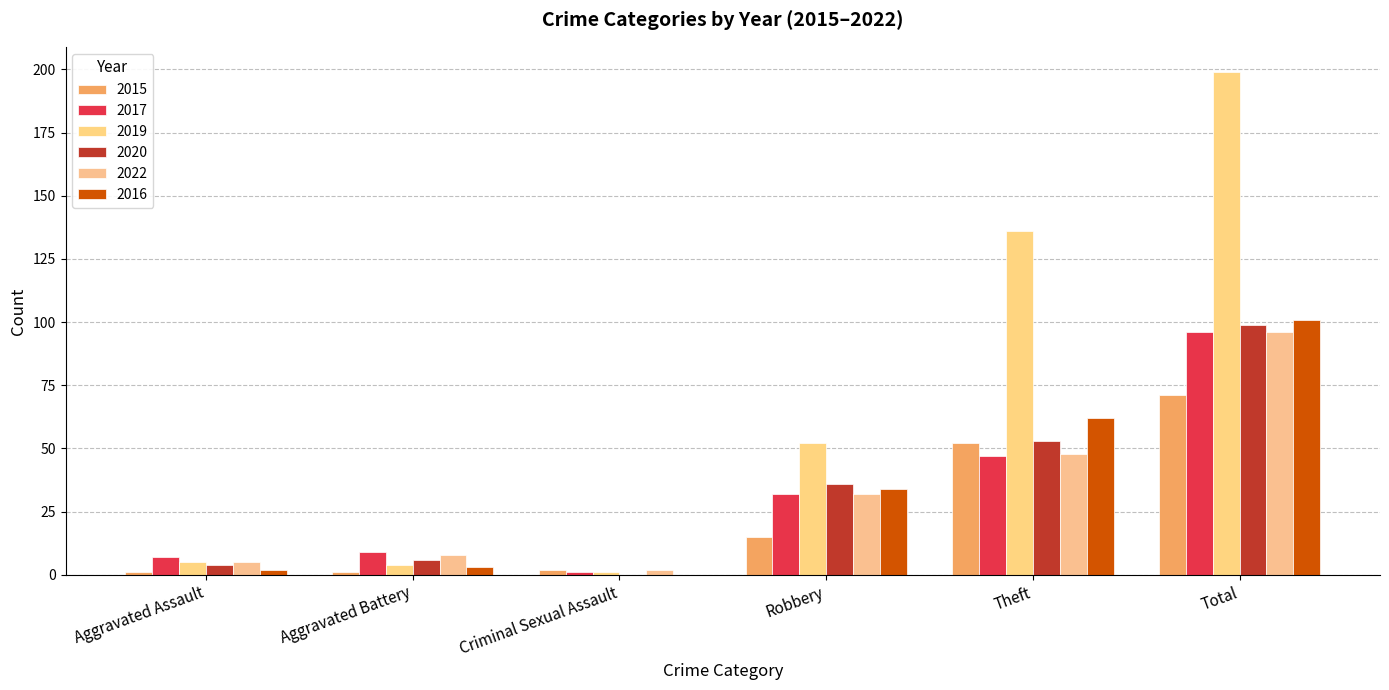

What is the total value across all series at Criminal Sexual Assault?

6